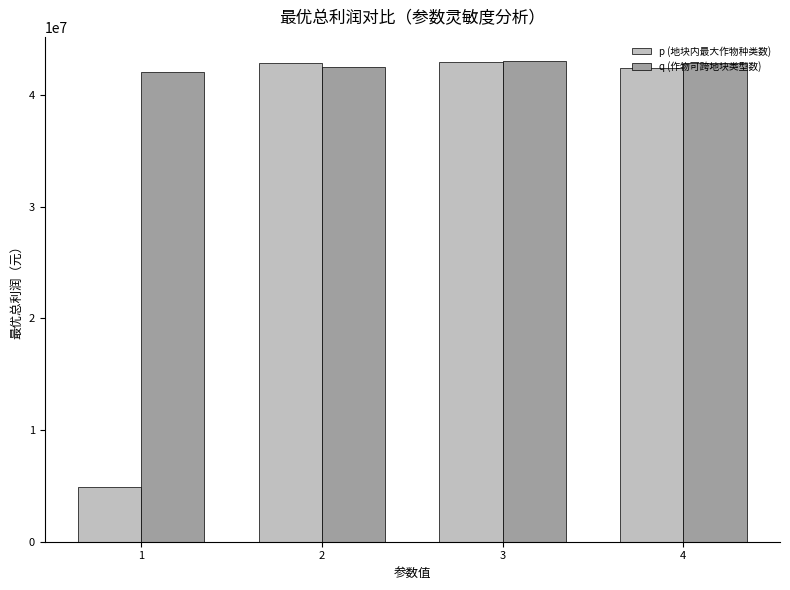

What is the value of the q (作物可跨地块类型数) bar at the 2nd from the left?

42532157.9